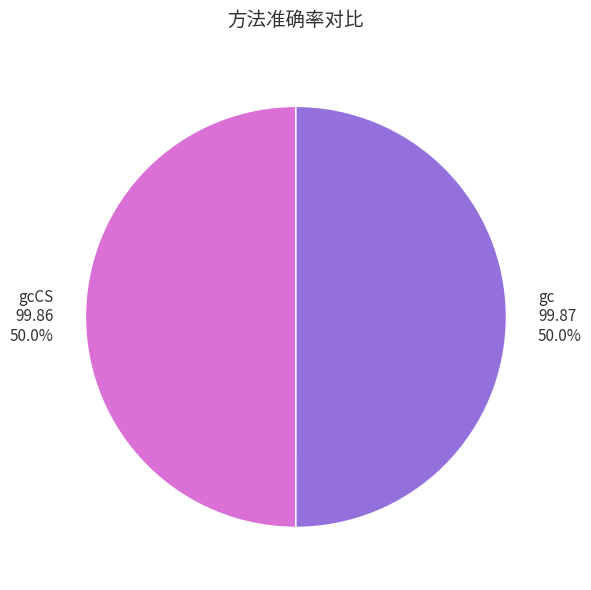

What percentage do gc 99.87 50.0% and gcCS 99.86 50.0% together represent?

100.0%